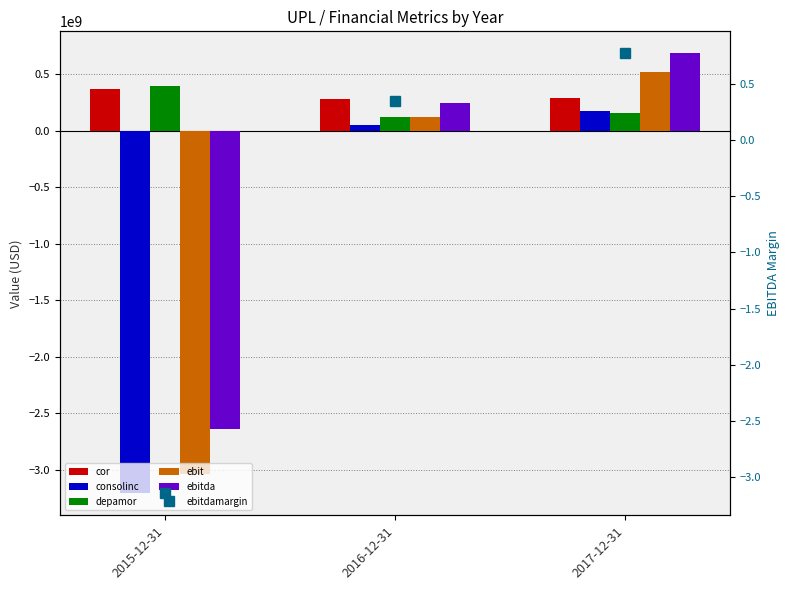

What is the label of the 2nd bar from the left?

2016-12-31